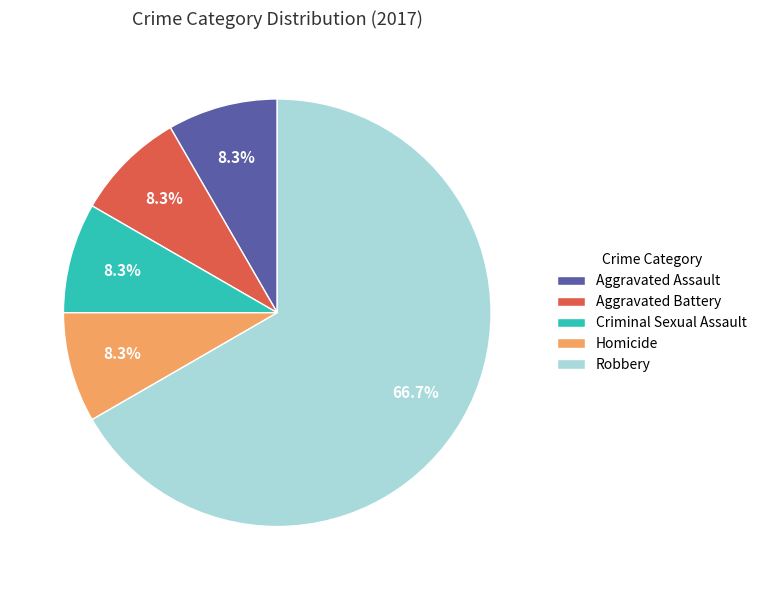

True or false: Aggravated Assault accounts for 8% of the total.

True